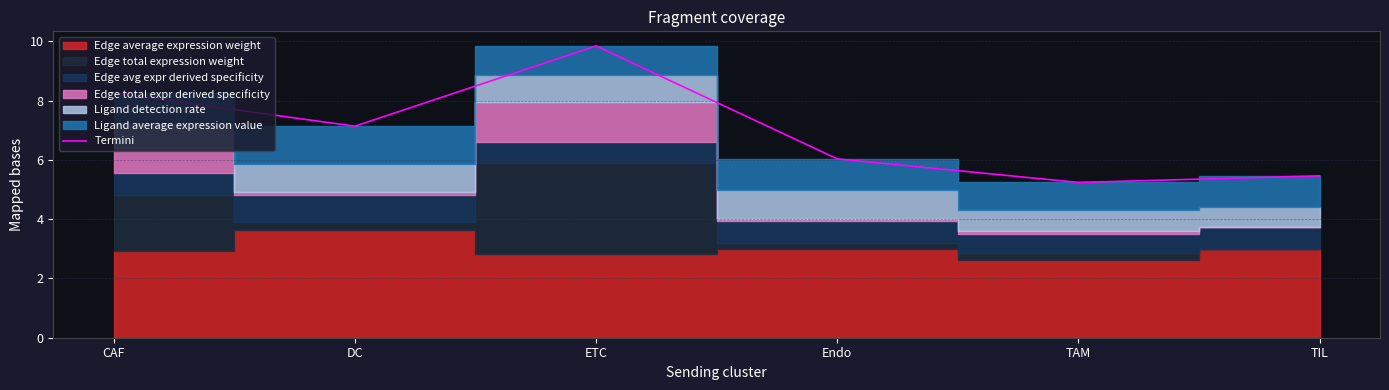

Reading right to left, list all the values displayed in this chart.

TIL=5.5	TAM=5.2	Endo=6.0	ETC=9.8	DC=7.1	CAF=8.3